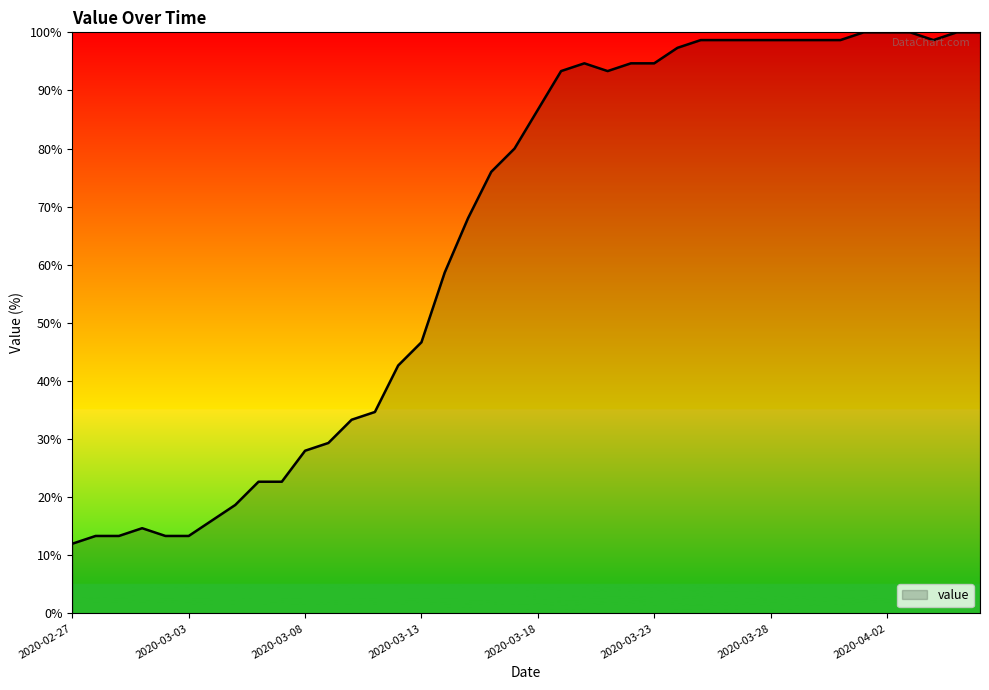

What is the minimum value shown in the chart?

12.0